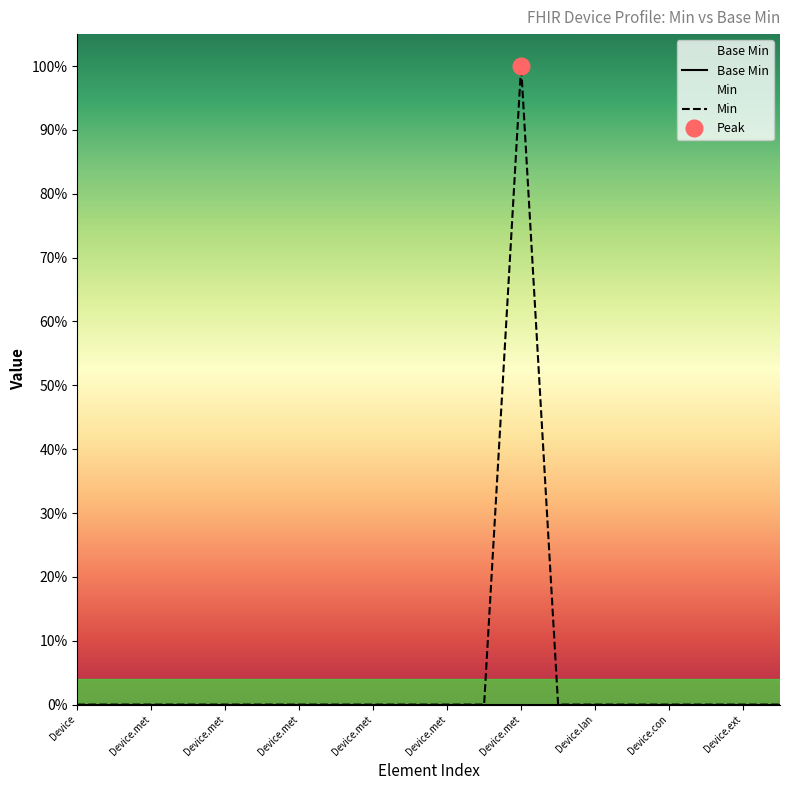

What is the label of the 4th point from the left?

Device.met